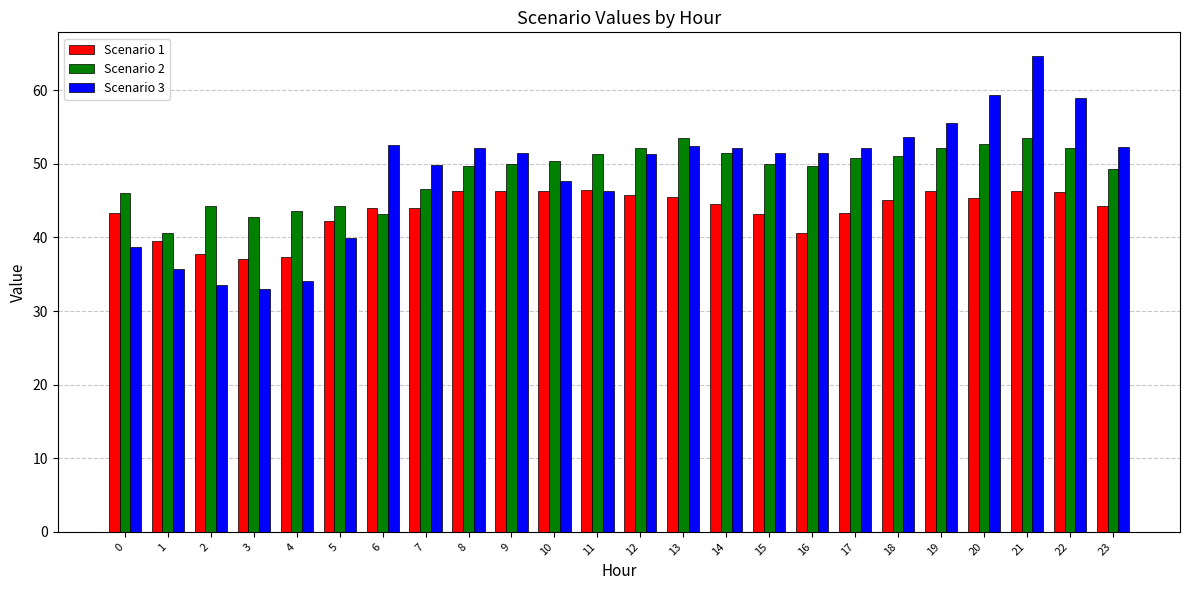

At how many categories does at least one series exceed 41?

23